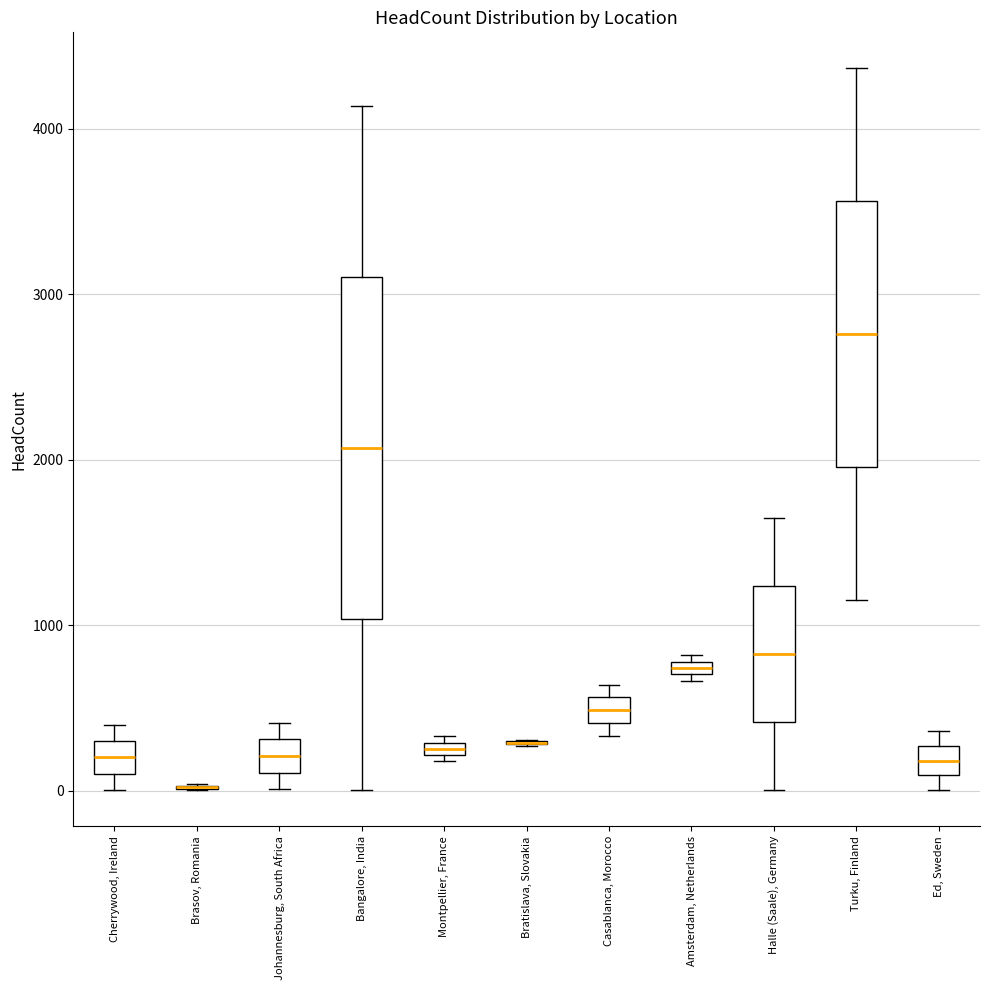

Where is the upper edge of the box for Cherrywood, Ireland on the y-axis? The values are not printed on the chart, so give them approximately, as read against the axis.

300